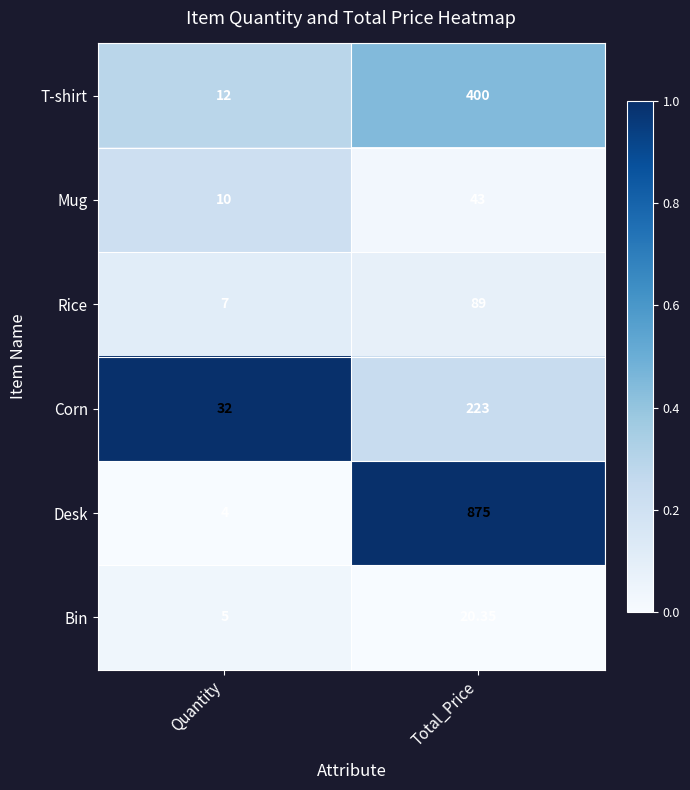

Between Quantity and Total_Price, which series saw the biggest shift?

Desk